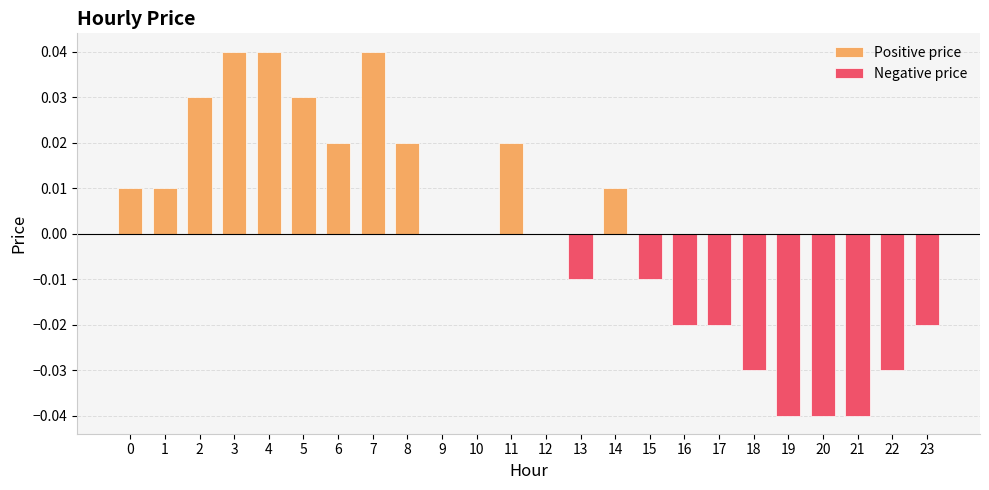

Which category has the lowest value across all series?

19